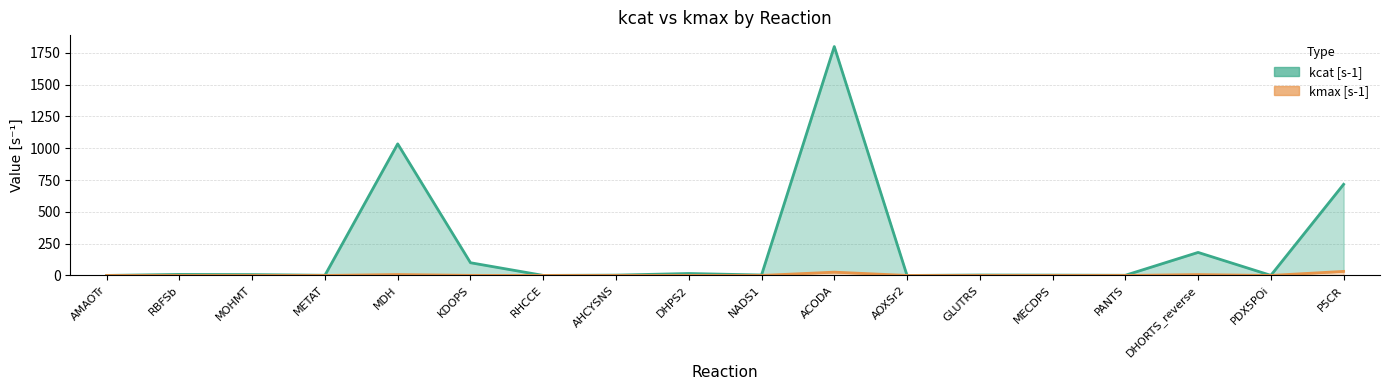

How many series are shown in this chart?

2